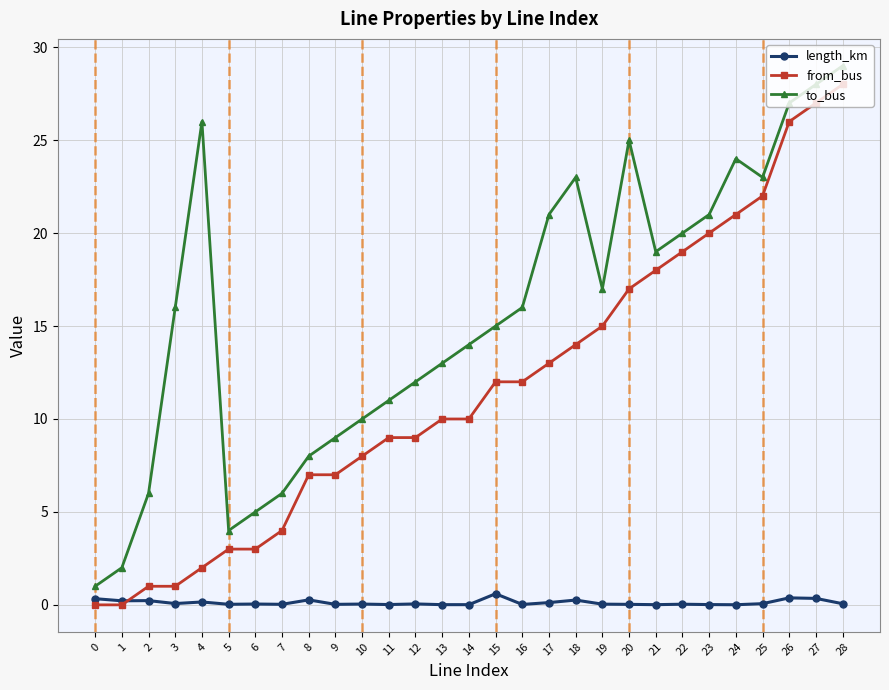

At which label is to_bus closest to 15?

15